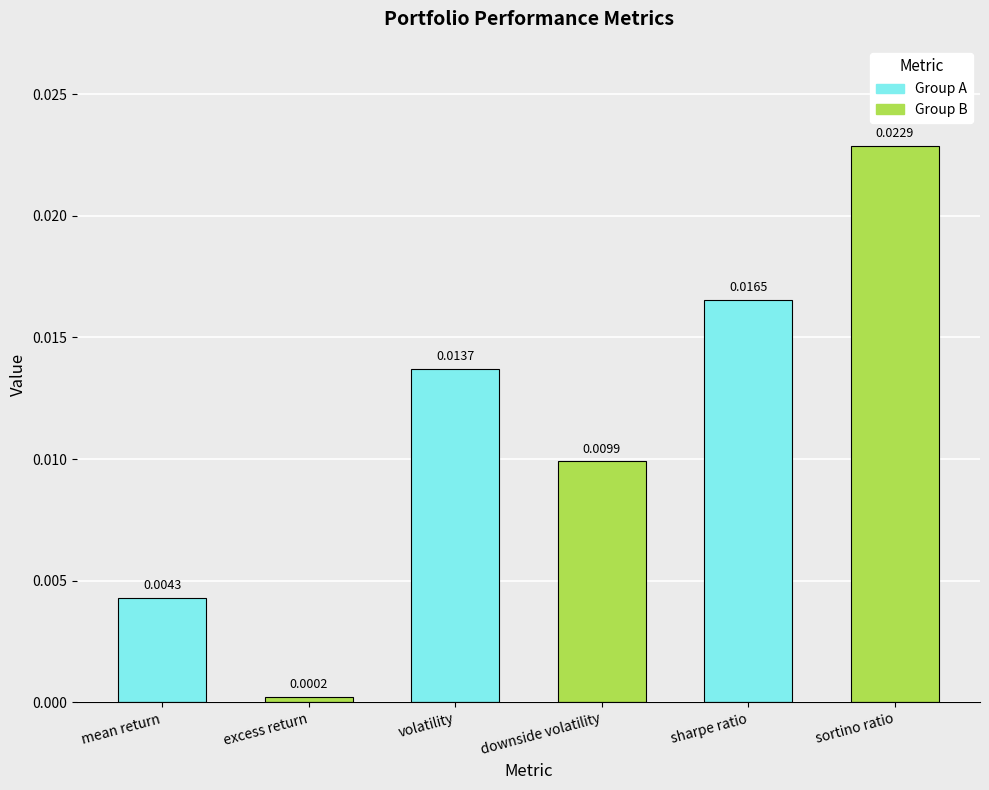

Which category has the lowest value across all series?

excess return